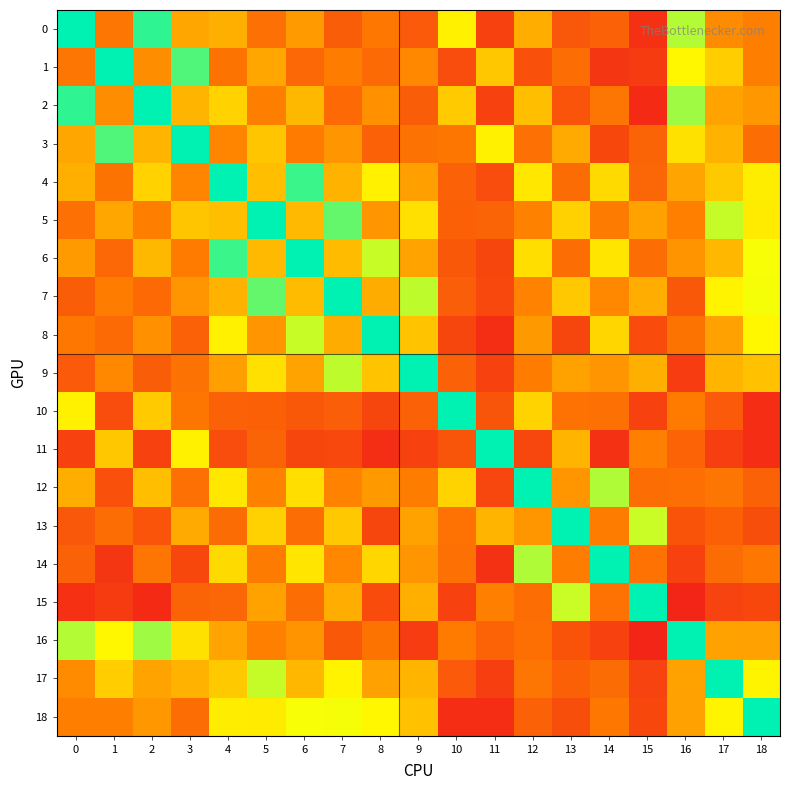

Which series has the widest spread of values?

15